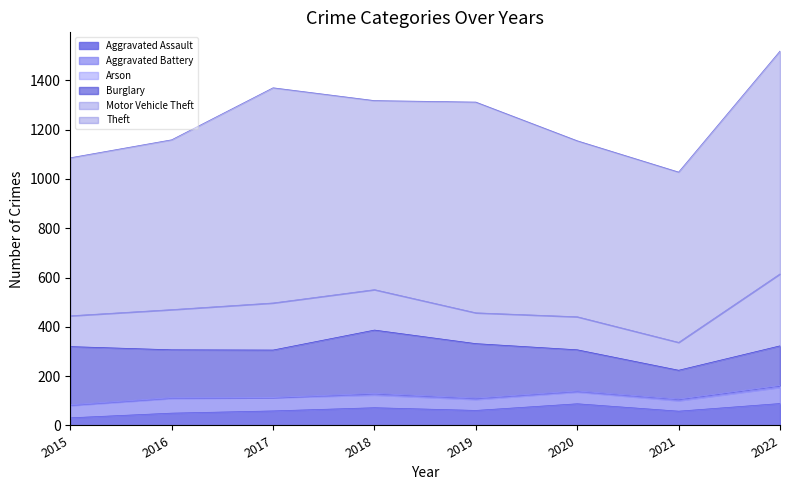

Does the chart display data point markers on the line(s)?

No